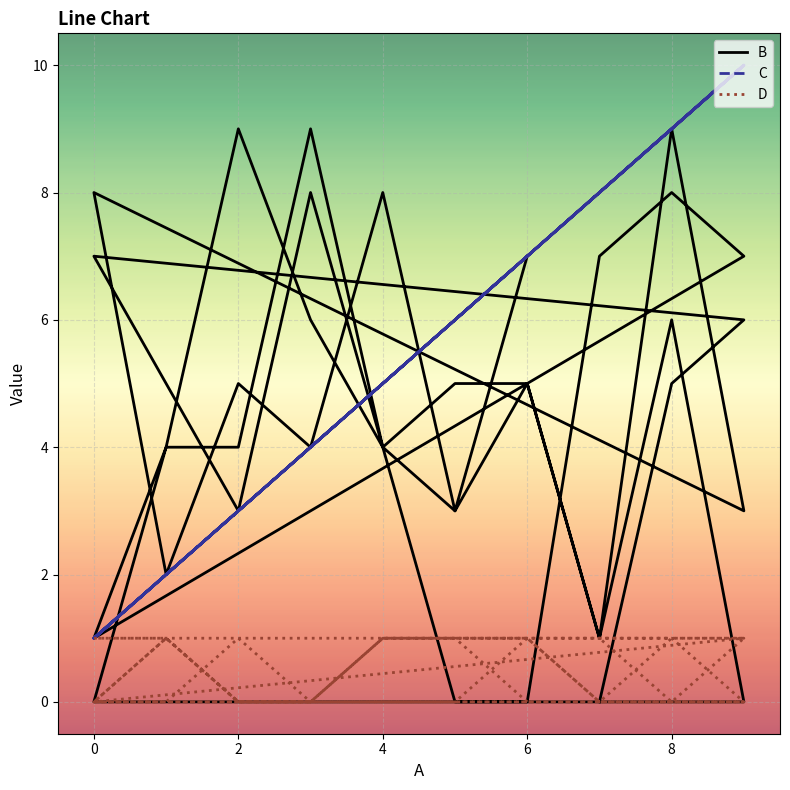

How many B values are between 3 and 7?

24